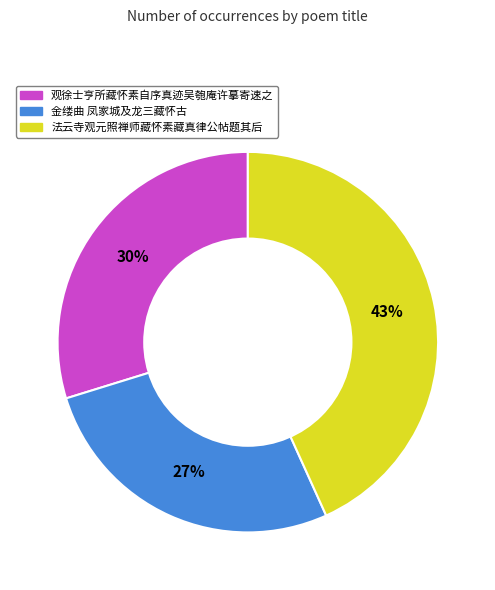

Which slice is the smallest?

金缕曲 凤家城及龙三藏怀古